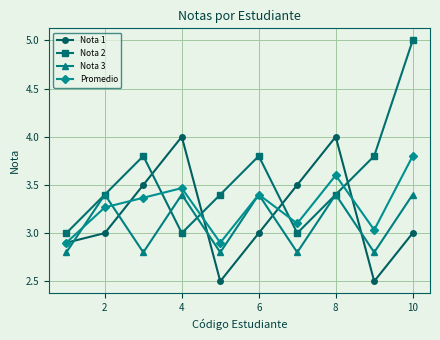

True or false: Nota 3 has more than 0 interior local peaks.

True